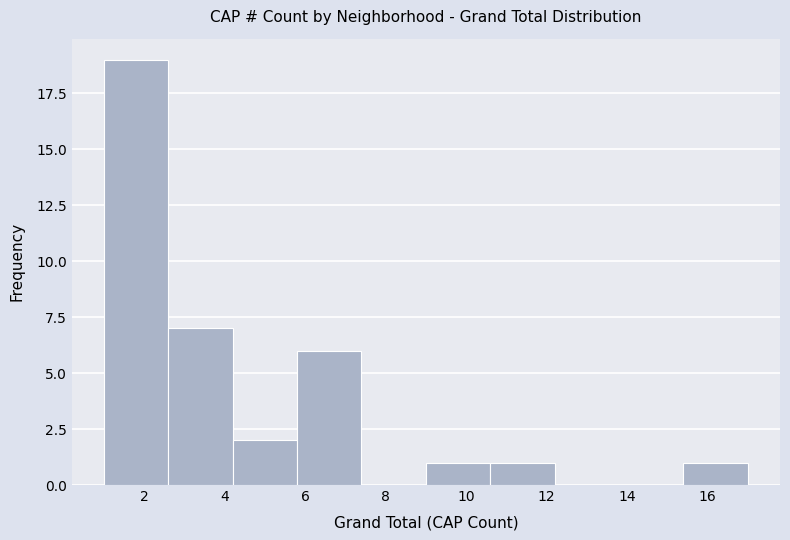

Reading left to right, transcribe this chart: for each bar, give the range it covers on the x-axis and its height. The values are not printed on the chart, so give them approximately, as read against the axis.

1.0 to 2.6: 19
2.6 to 4.2: 7
4.2 to 5.8: 2
5.8 to 7.4: 6
7.4 to 9.0: 0
9.0 to 10.6: 1
10.6 to 12.2: 1
12.2 to 13.8: 0
13.8 to 15.4: 0
15.4 to 17.0: 1